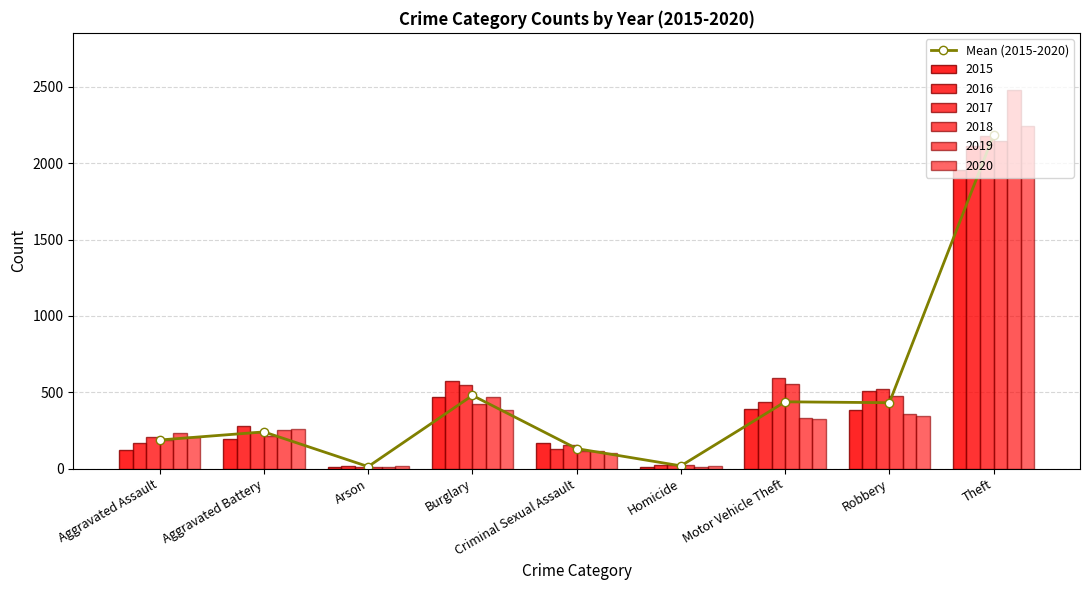

Rank the categories by value from highest to lowest.

Theft, Burglary, Motor Vehicle Theft, Robbery, Aggravated Battery, Aggravated Assault, Criminal Sexual Assault, Homicide, Arson